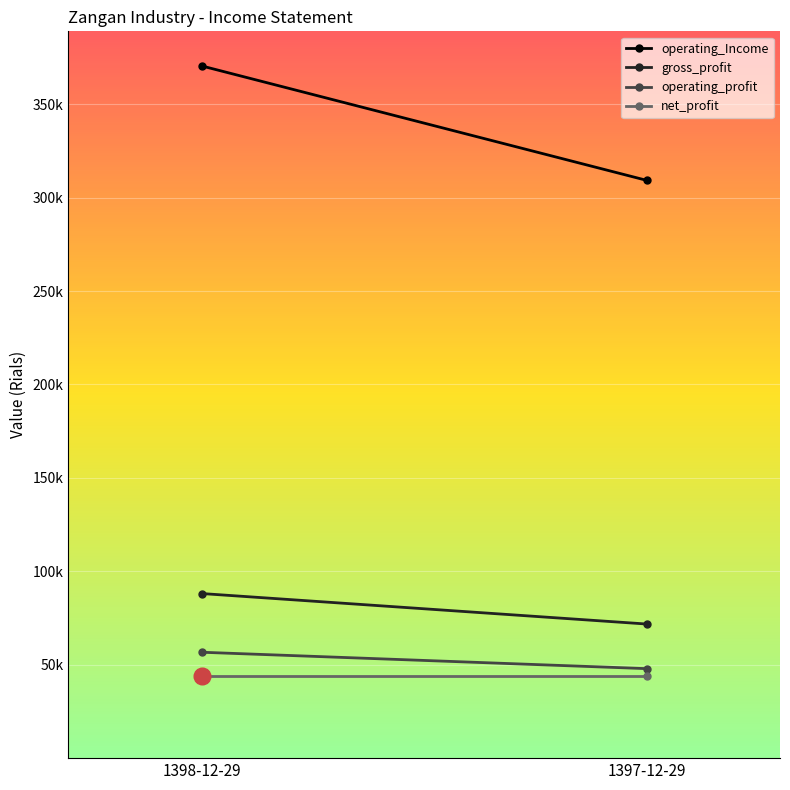

What are all the series names shown in the legend?

operating_Income, gross_profit, operating_profit, net_profit